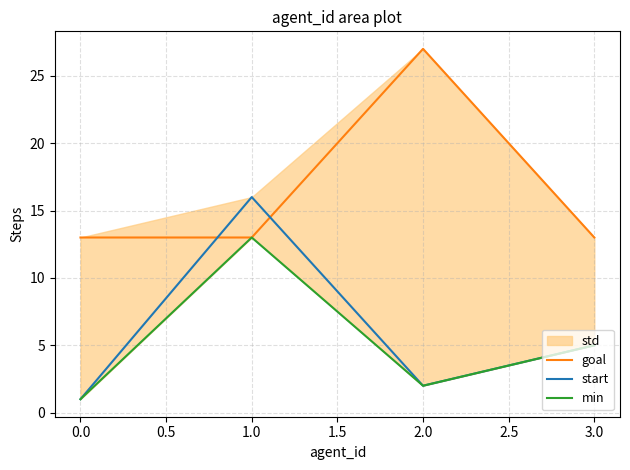

What is the approximate value of goal at 3.0, to the nearest 10?

10